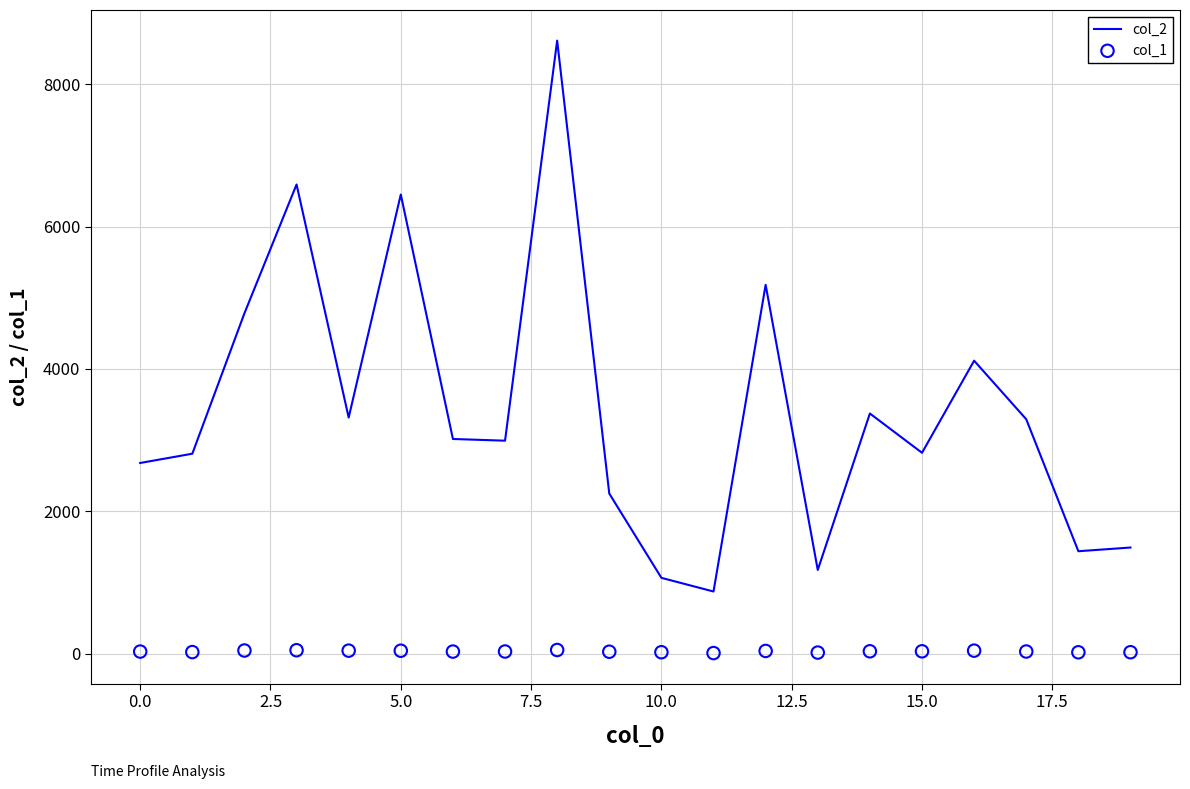

At how many categories does at least one series exceed 7289?

1